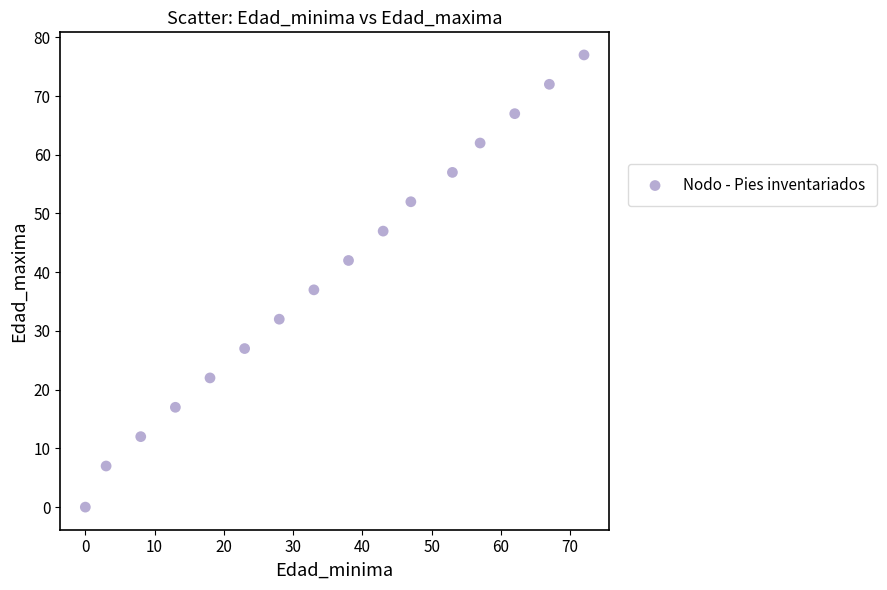

What is the range of Y values (max minus min)?

77